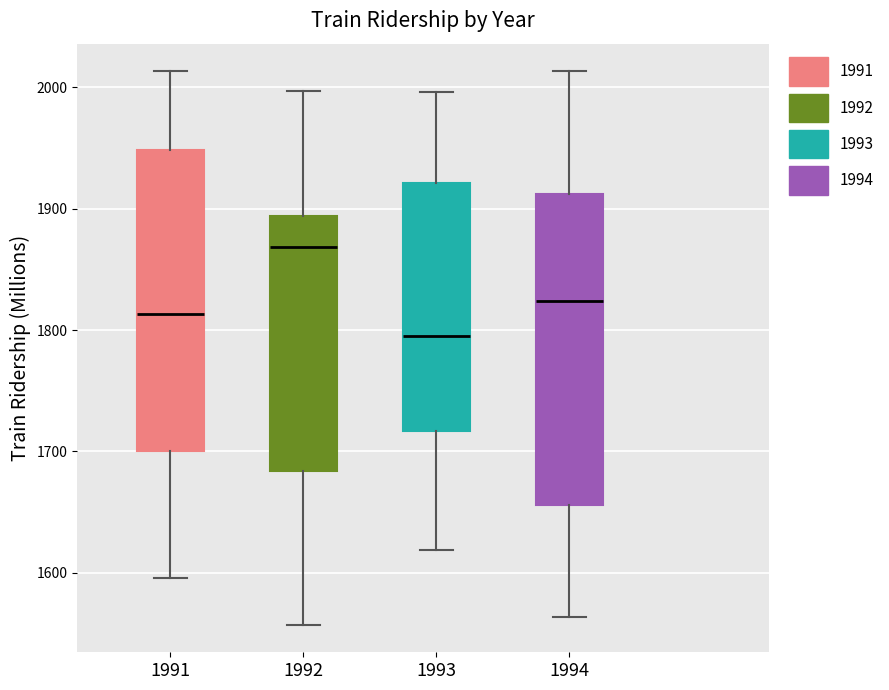

Which box has the lowest median line?

1993